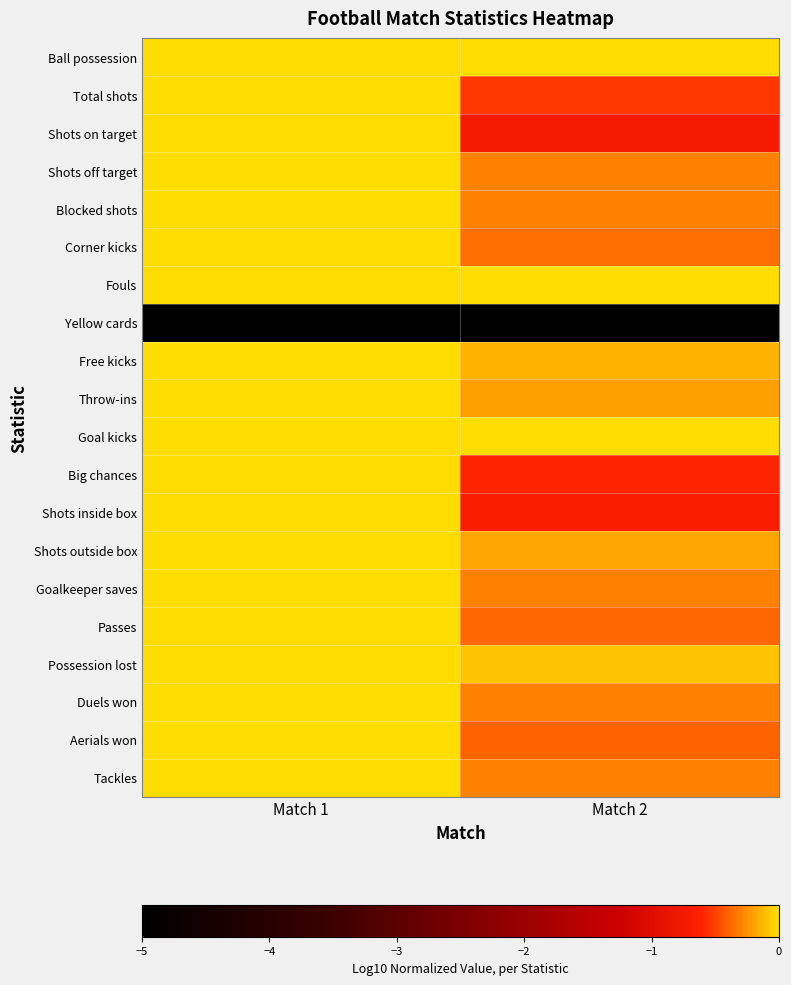

Reading right to left, what are all the values shown in this chart?

Ball possession: Match 2=0.0	Match 1=0.0
Total shots: Match 2=-0.5	Match 1=0.0
Shots on target: Match 2=-0.7	Match 1=0.0
Shots off target: Match 2=-0.3	Match 1=0.0
Blocked shots: Match 2=-0.3	Match 1=0.0
Corner kicks: Match 2=-0.4	Match 1=0.0
Fouls: Match 2=0.0	Match 1=0.0
Yellow cards: Match 2=-5.0	Match 1=-5.0
Free kicks: Match 2=-0.2	Match 1=0.0
Throw-ins: Match 2=-0.2	Match 1=0.0
Goal kicks: Match 2=0.0	Match 1=0.0
Big chances: Match 2=-0.6	Match 1=0.0
Shots inside box: Match 2=-0.7	Match 1=0.0
Shots outside box: Match 2=-0.2	Match 1=0.0
Goalkeeper saves: Match 2=-0.3	Match 1=0.0
Passes: Match 2=-0.4	Match 1=0.0
Possession lost: Match 2=-0.1	Match 1=0.0
Duels won: Match 2=-0.3	Match 1=0.0
Aerials won: Match 2=-0.4	Match 1=0.0
Tackles: Match 2=-0.3	Match 1=0.0